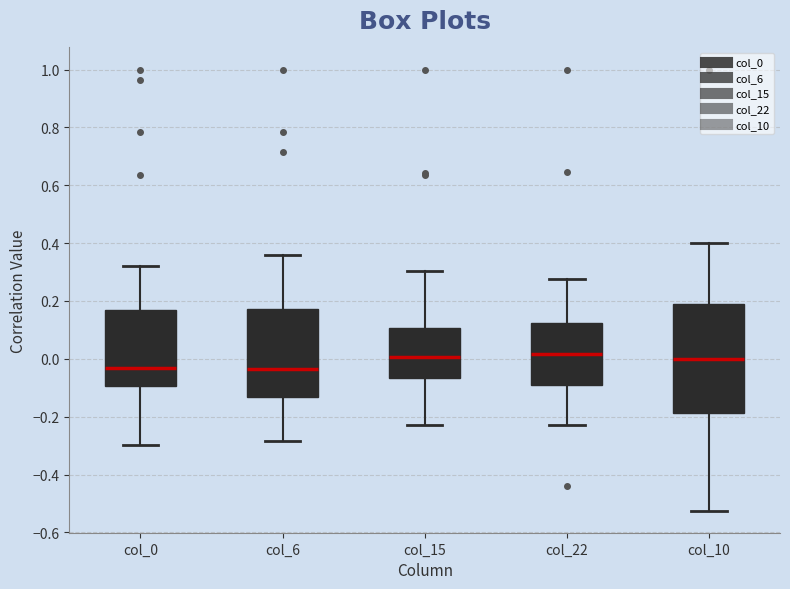

Where does the lower whisker of the box for col_15 end on the y-axis? The values are not printed on the chart, so give them approximately, as read against the axis.

-0.22